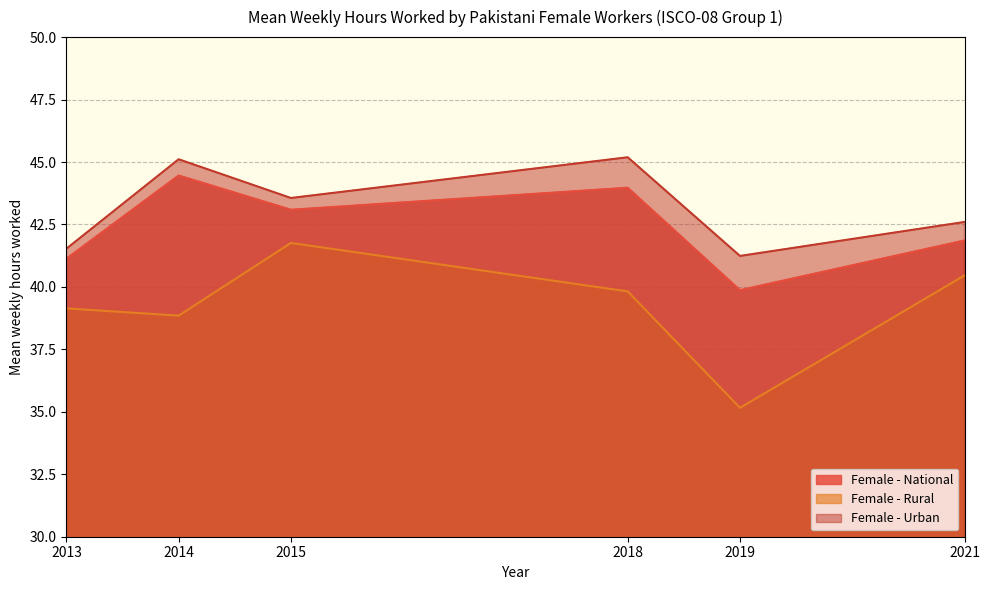

List the labels in order of Female - Rural value, smallest first.

2019, 2014, 2013, 2018, 2021, 2015